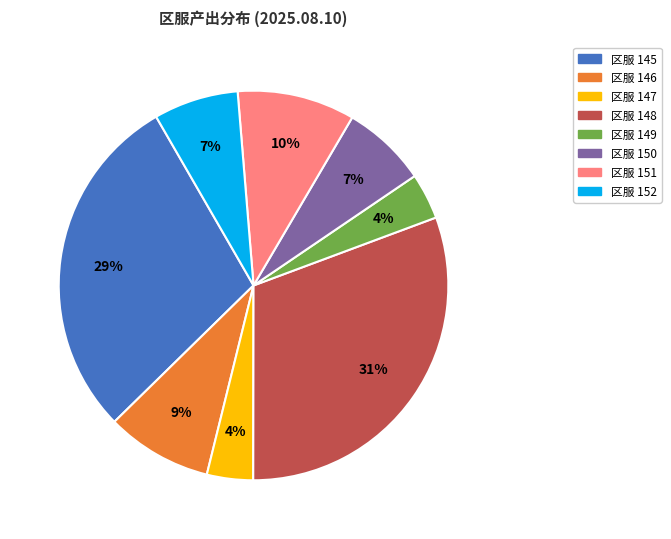

Is there a majority slice in this chart?

No